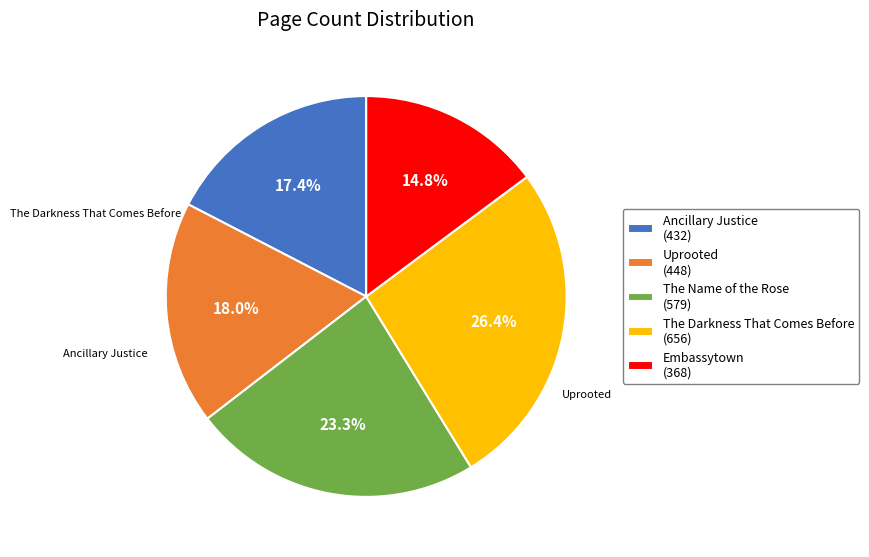

To the nearest percent, what is the average slice percentage?

20%